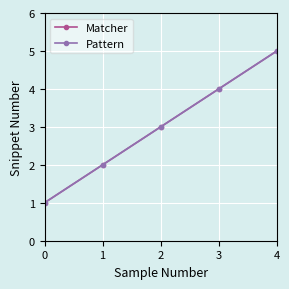

How many categories are shown in the chart?

5